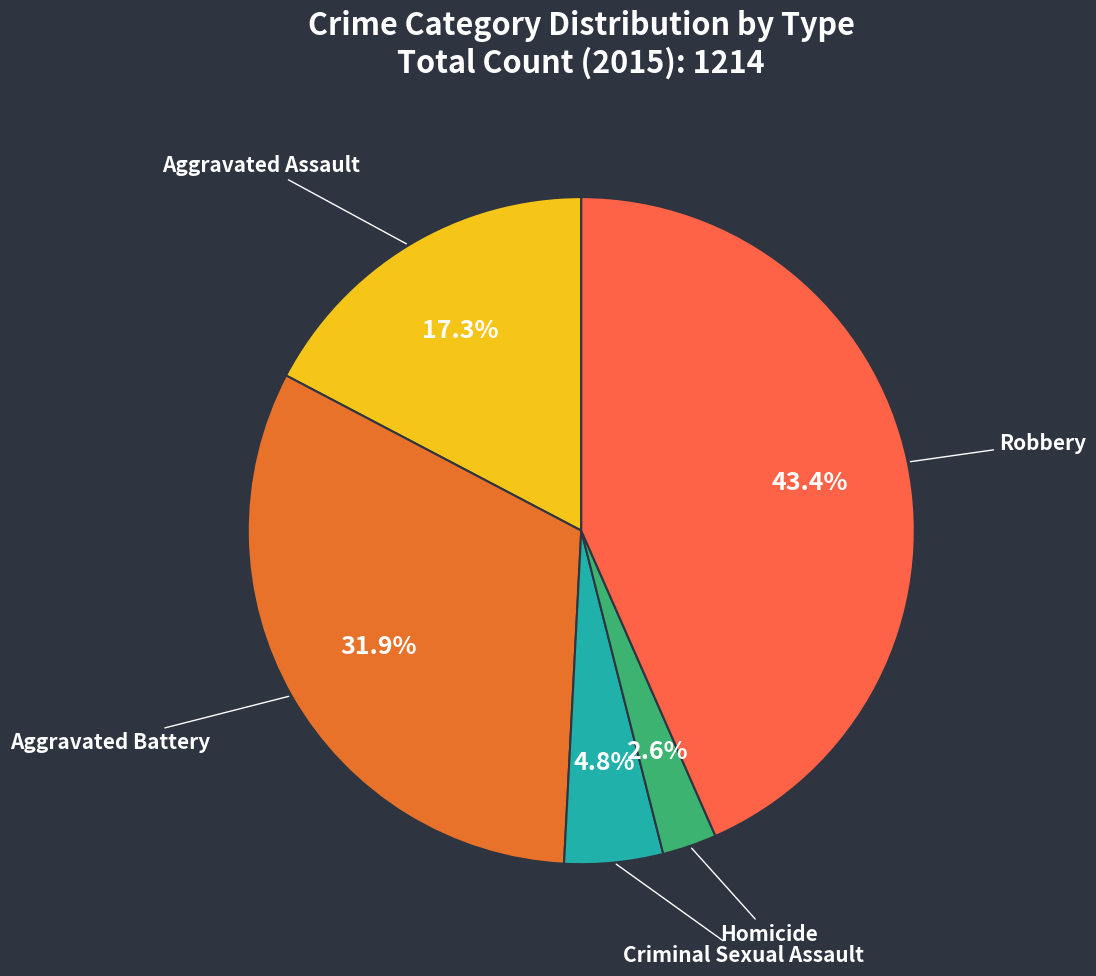

What is the ratio of the value at Robbery to the value at Aggravated Battery?

1.4